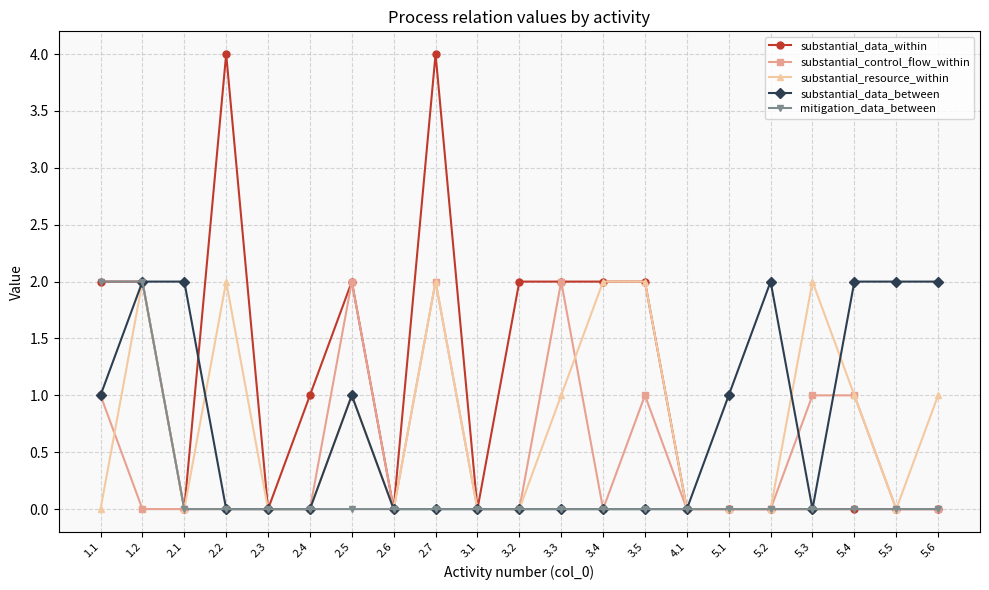

Which series has the largest range (max minus min)?

substantial_data_within